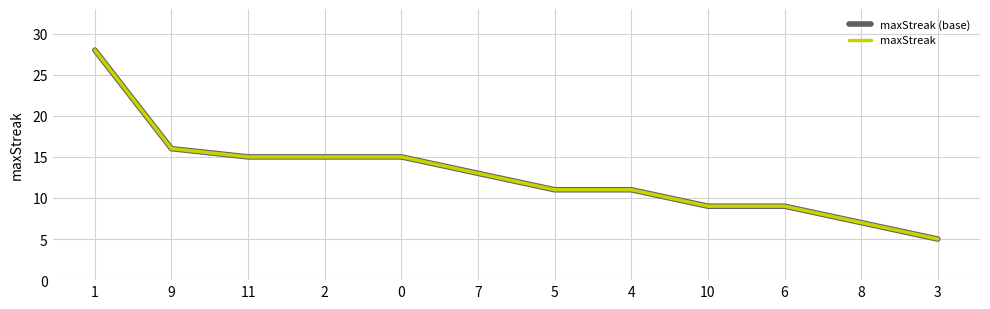

Does the chart display data point markers on the line(s)?

No